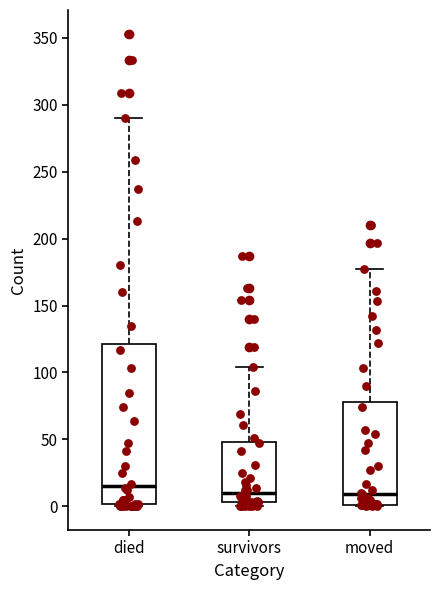

Reading left to right, transcribe this box plot: for each box, give where its median line is, the range the box spans, and where its two whiskers end, as read against the y-axis. The values are not printed on the chart, so give them approximately, as read against the axis.

died: median 15, box 0 to 120, whiskers 0 to 290
survivors: median 10, box 5 to 50, whiskers 0 to 105
moved: median 10, box 0 to 80, whiskers 0 to 175